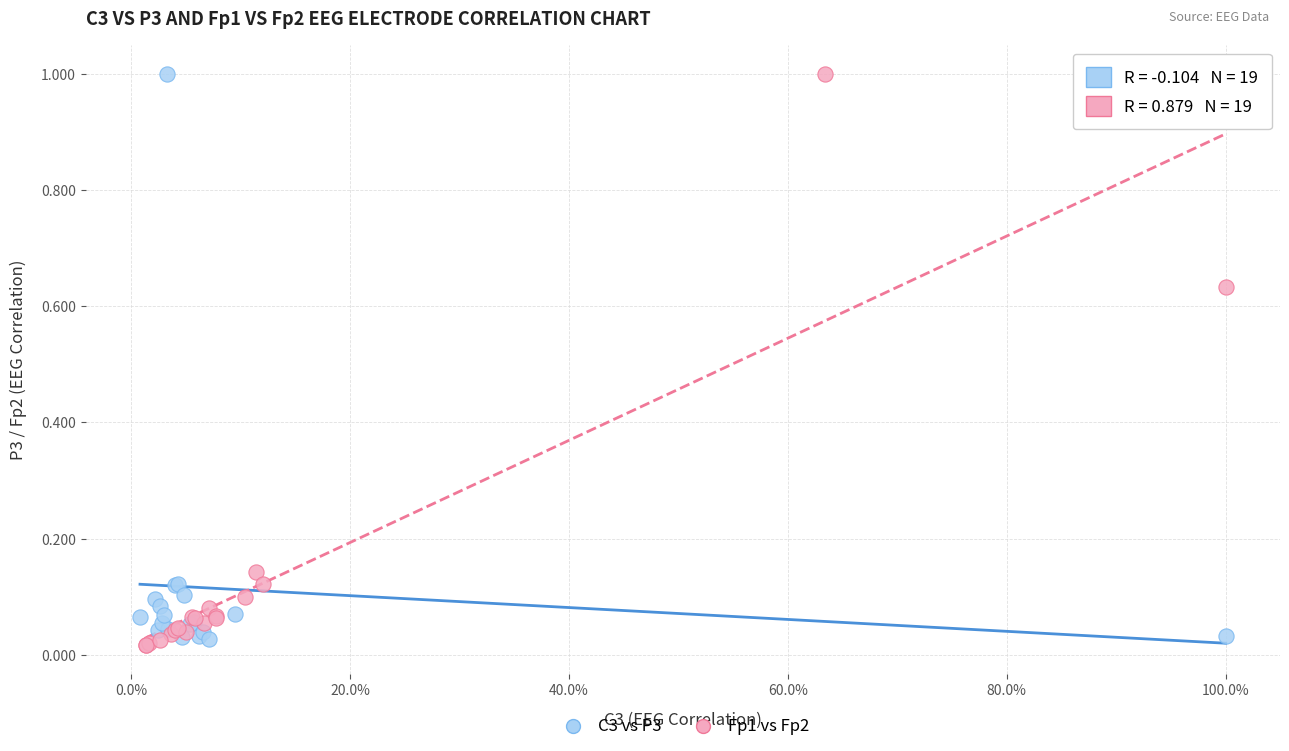

Which series reaches the minimum Y coordinate?

Fp1 vs Fp2